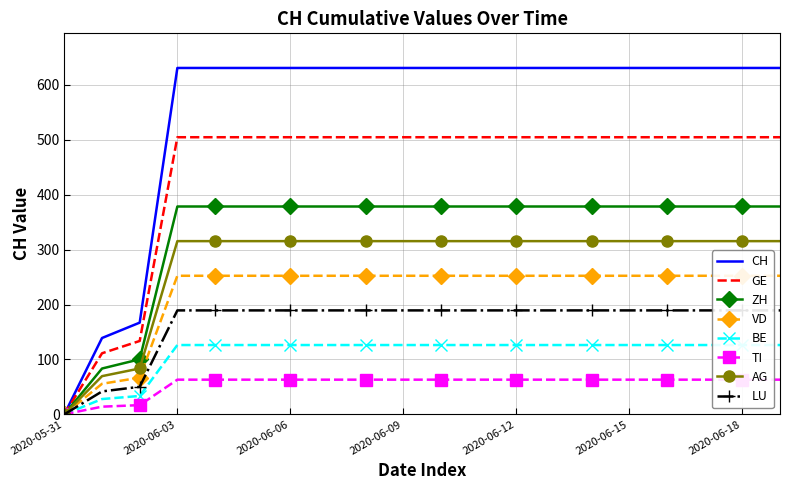

Does the chart have visible grid lines?

Yes